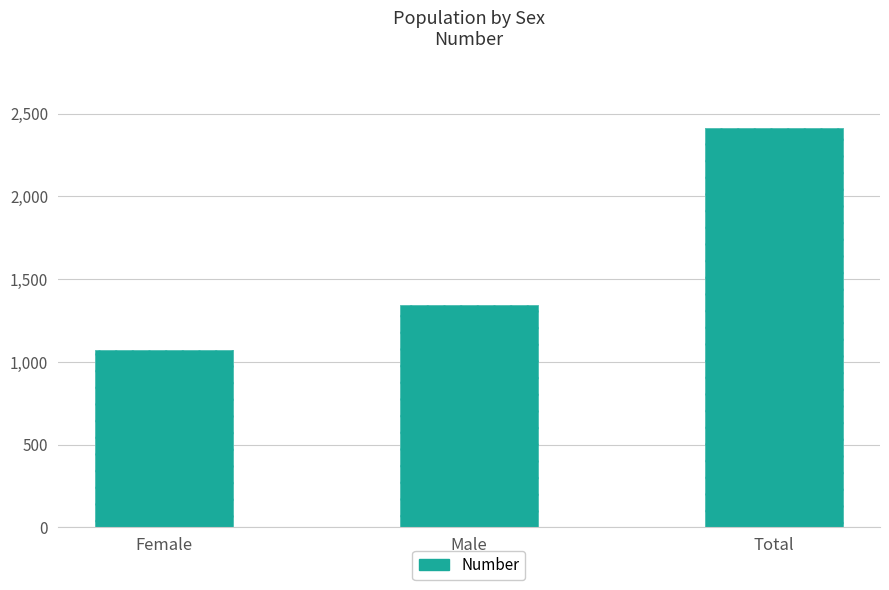

Reading right to left, extract all data points from this chart.

Total=2414	Male=1344	Female=1070